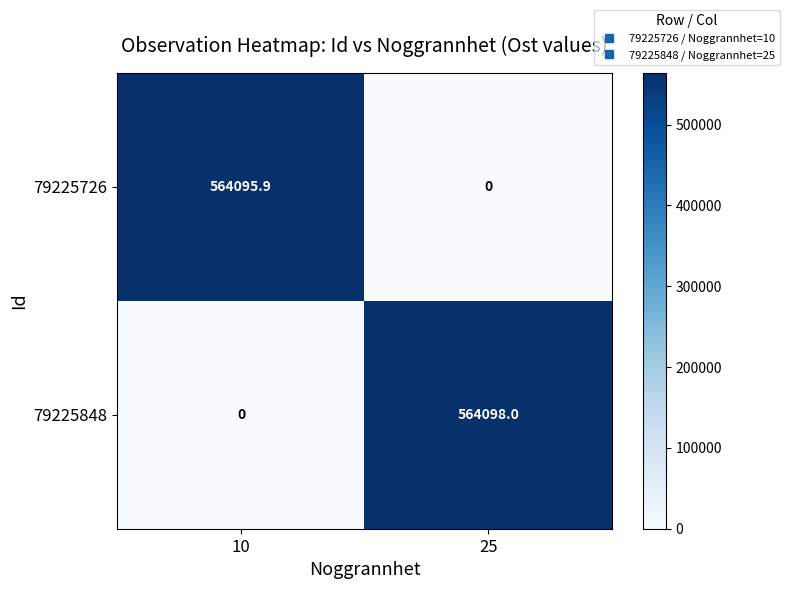

Which series has the widest spread of values?

79225848